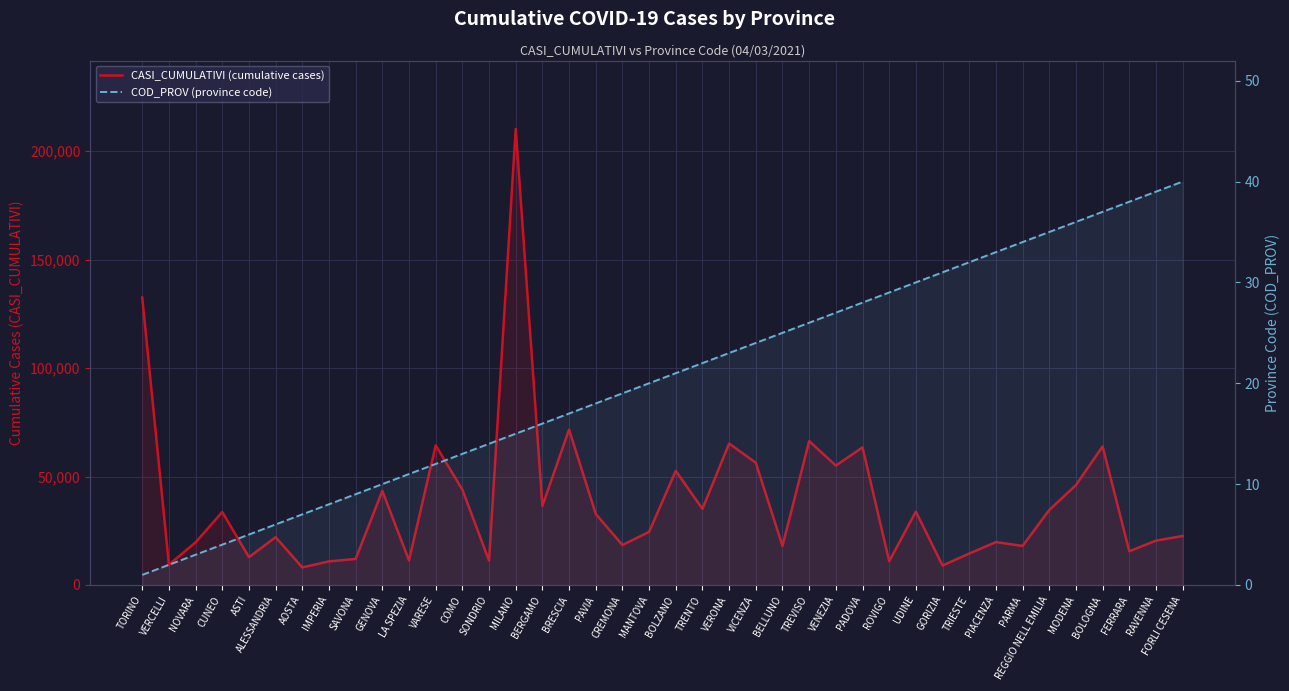

What is the spread (max minus min) of values at TREVISO?

66311